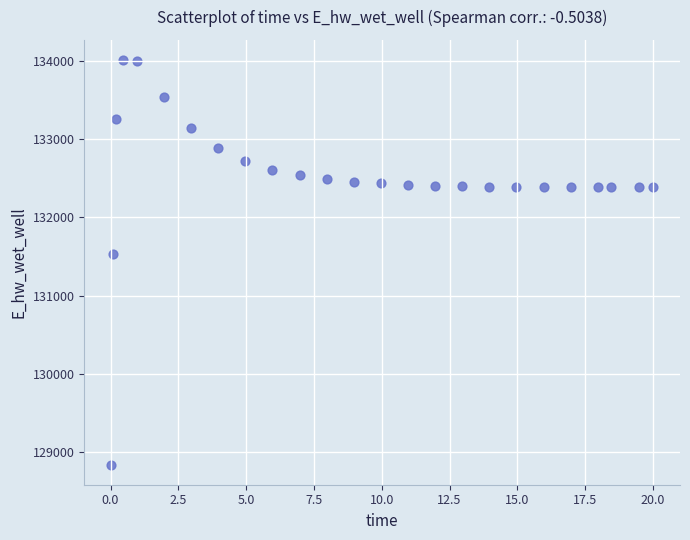

What is the range of X values (max minus min)?

20.0